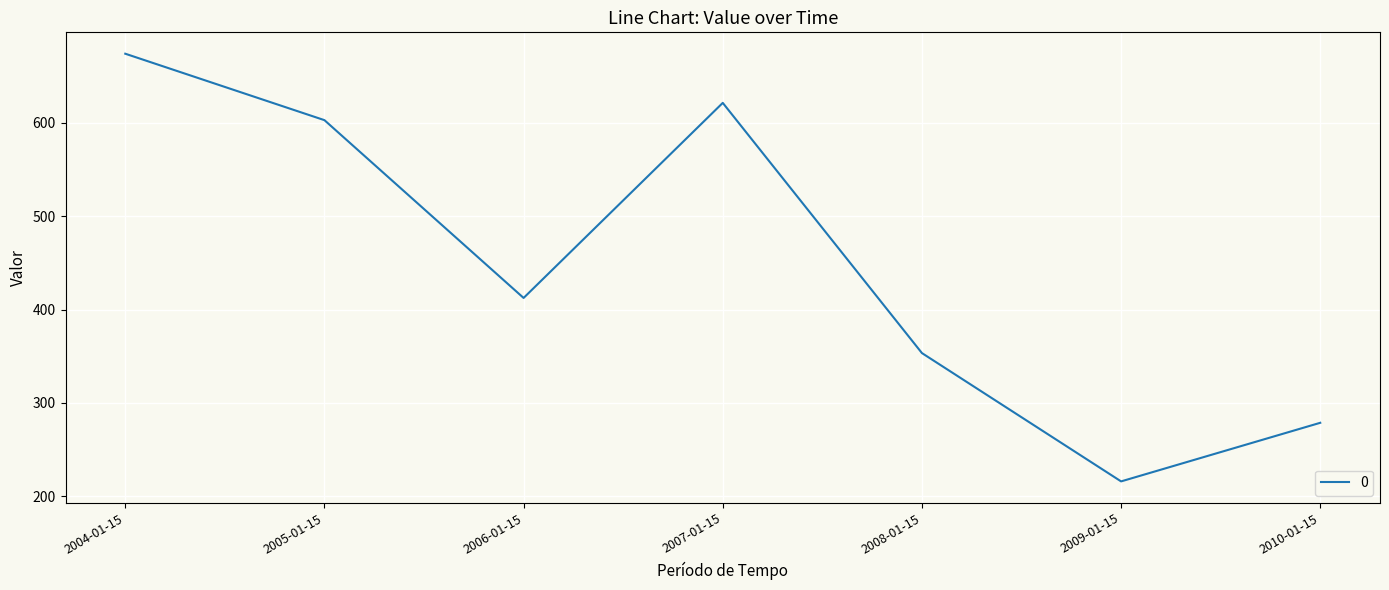

What position from the left is 2004-01-15?

1